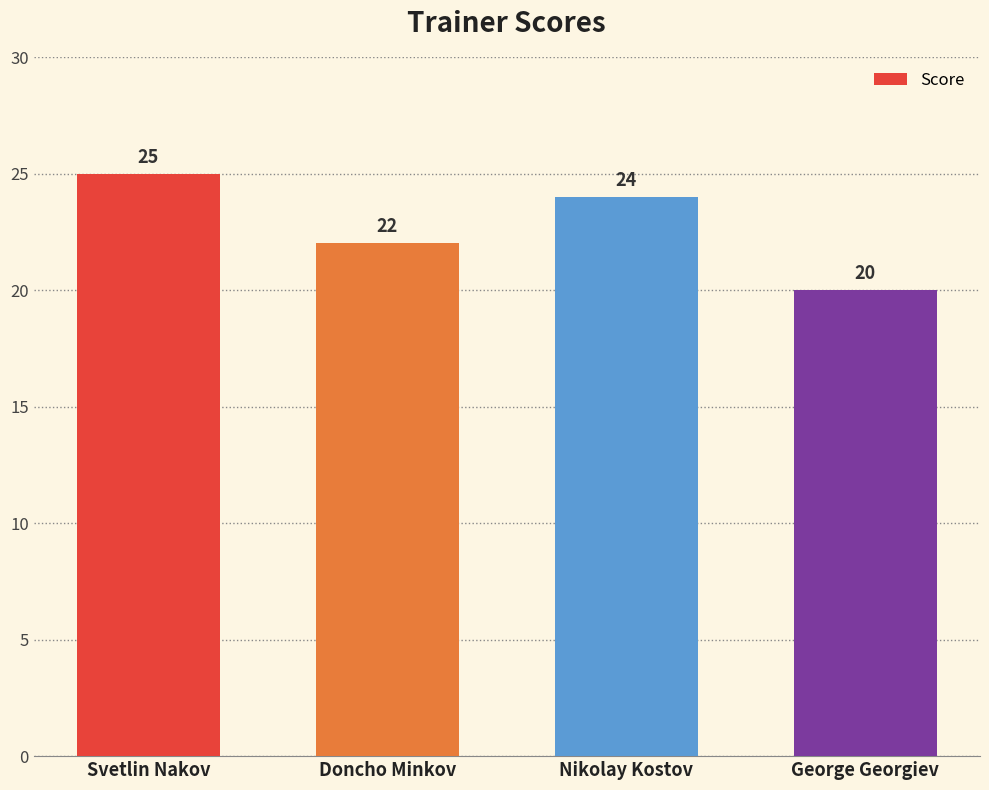

True or false: the data shows 8 at Nikolay Kostov.

False